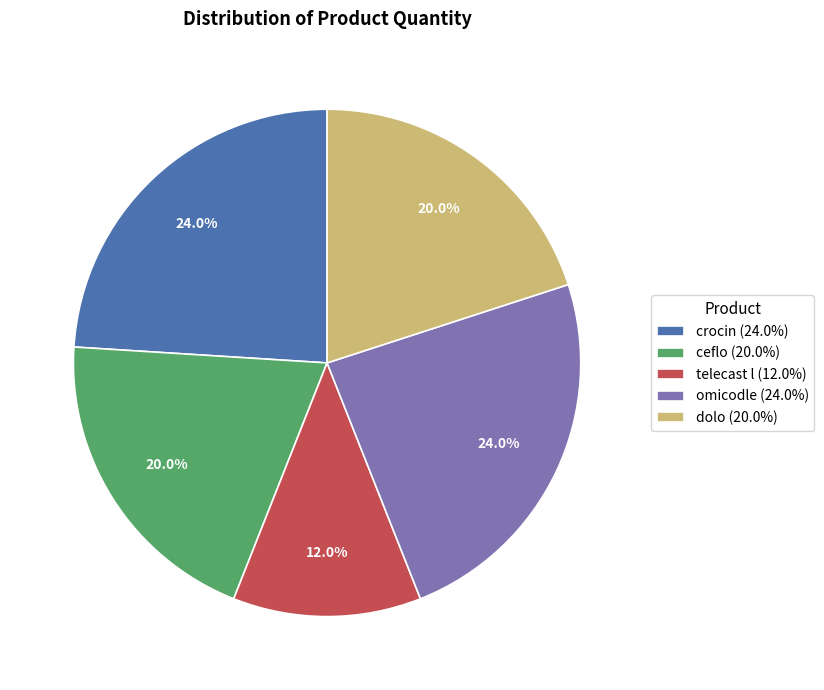

True or false: ceflo accounts for 20% of the total.

True